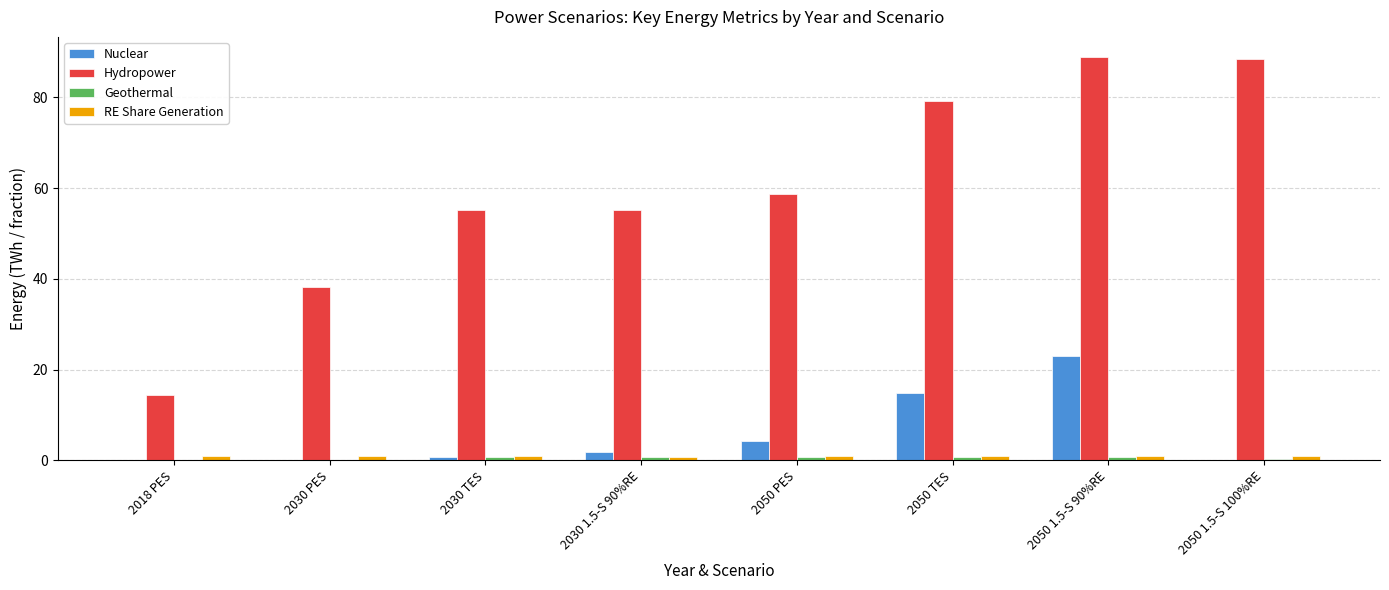

Which series has the largest total across all categories?

Hydropower